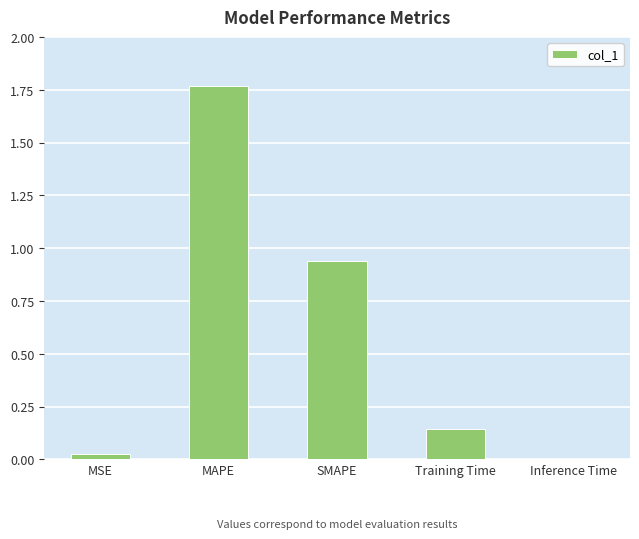

Is it true that the value at MAPE is 0.8?

False